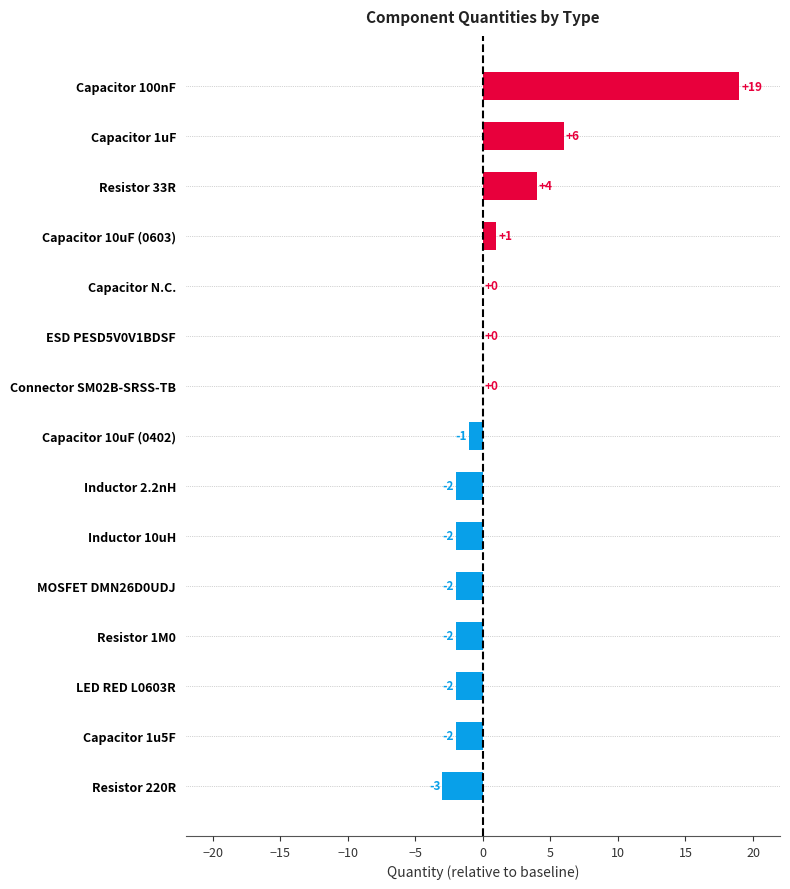

At which label is the value closest to 8?

Capacitor 1uF